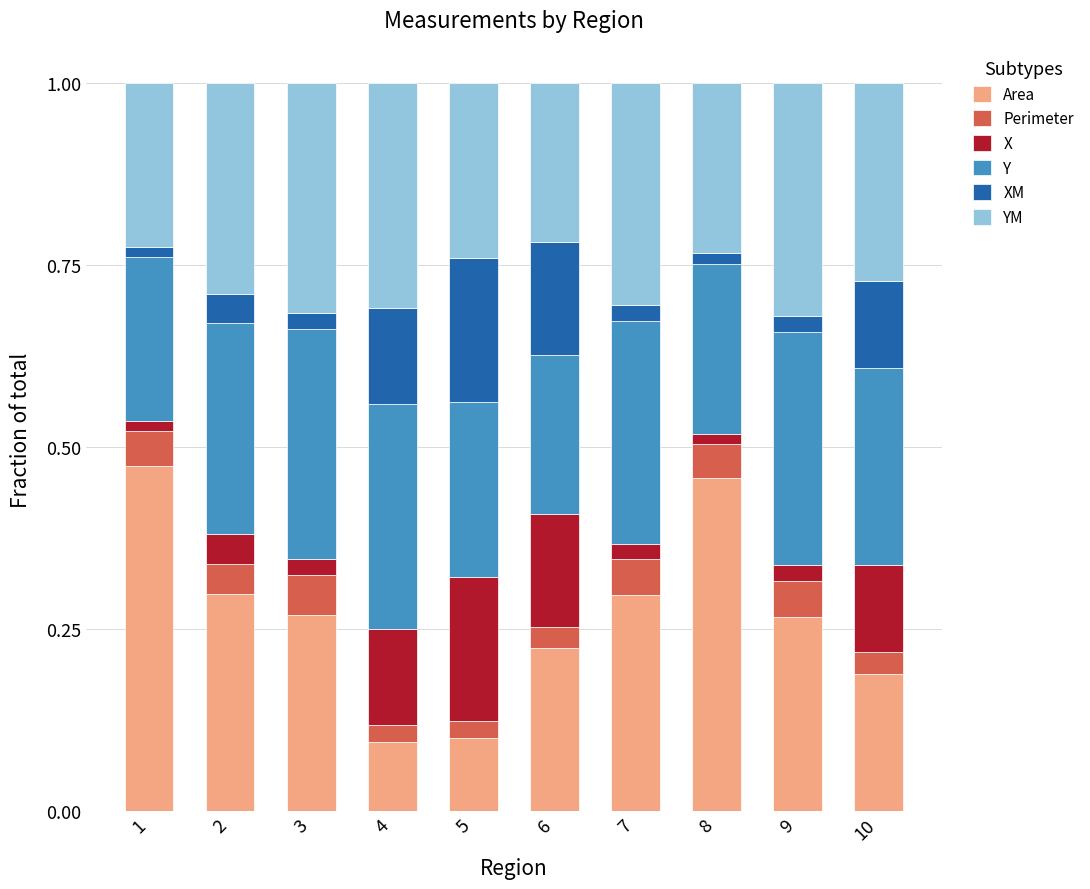

What is the sum of the Area values at 9 and 4?

0.4